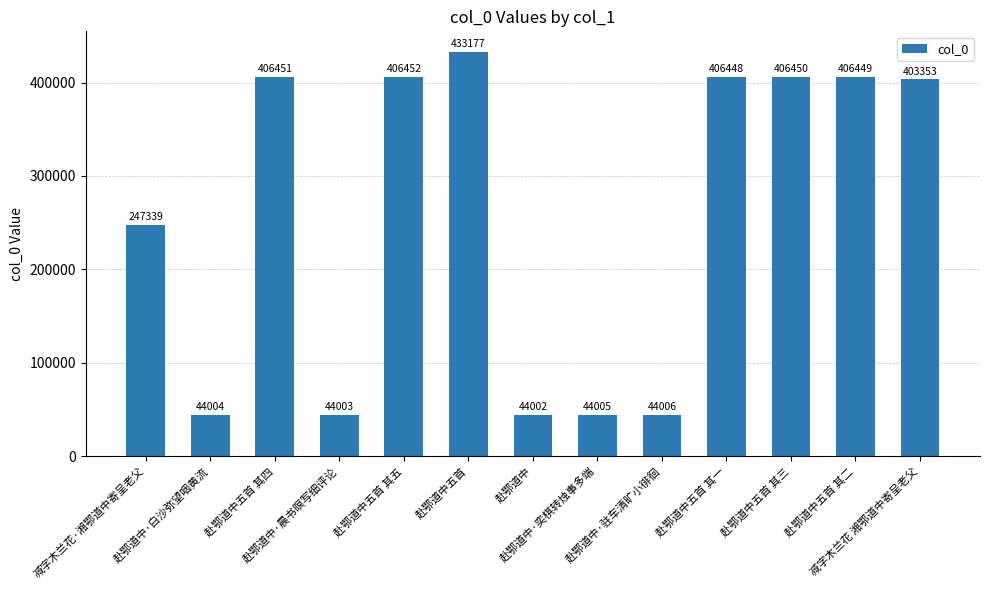

List the labels in order of value, largest first.

赴鄂道中五首, 赴鄂道中五首 其五, 赴鄂道中五首 其四, 赴鄂道中五首 其三, 赴鄂道中五首 其二, 赴鄂道中五首 其一, 减字木兰花 湘鄂道中寄呈老父, 减字木兰花·湘鄂道中寄呈老父, 赴鄂道中·驻车清旷小徘徊, 赴鄂道中·奕棋转烛事多端, 赴鄂道中·白沙弥望咽黄流, 赴鄂道中·晨书暝写细评论, 赴鄂道中